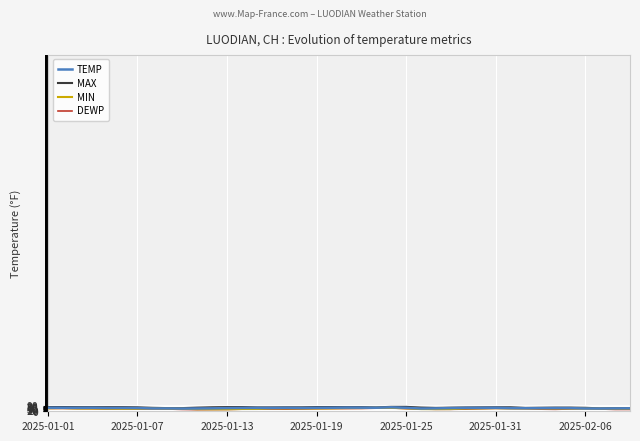

Count the number of data series in this chart.

4